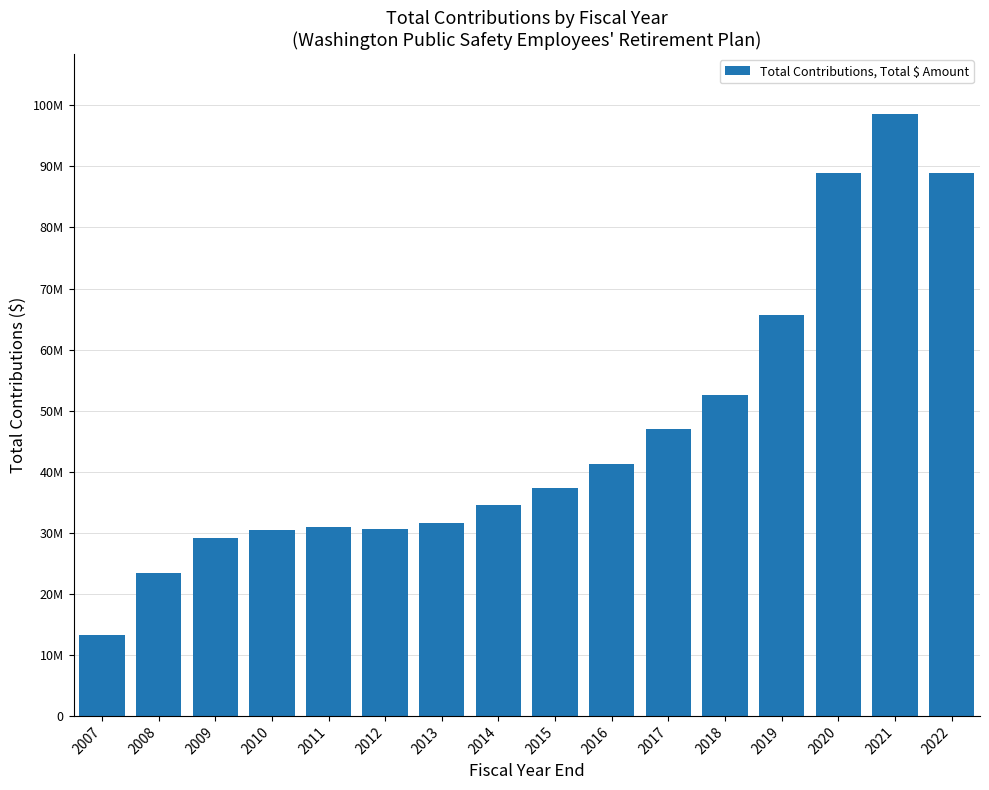

What is the sum of the values at 2010 and 2022?

119373000